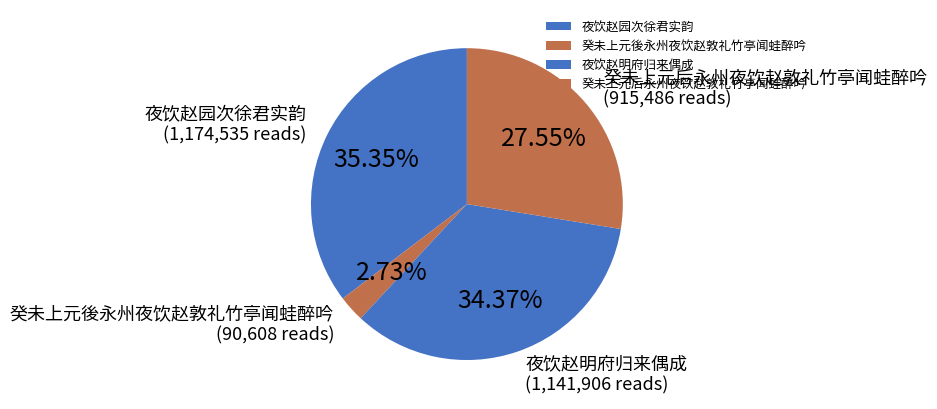

Is there a majority slice in this chart?

No